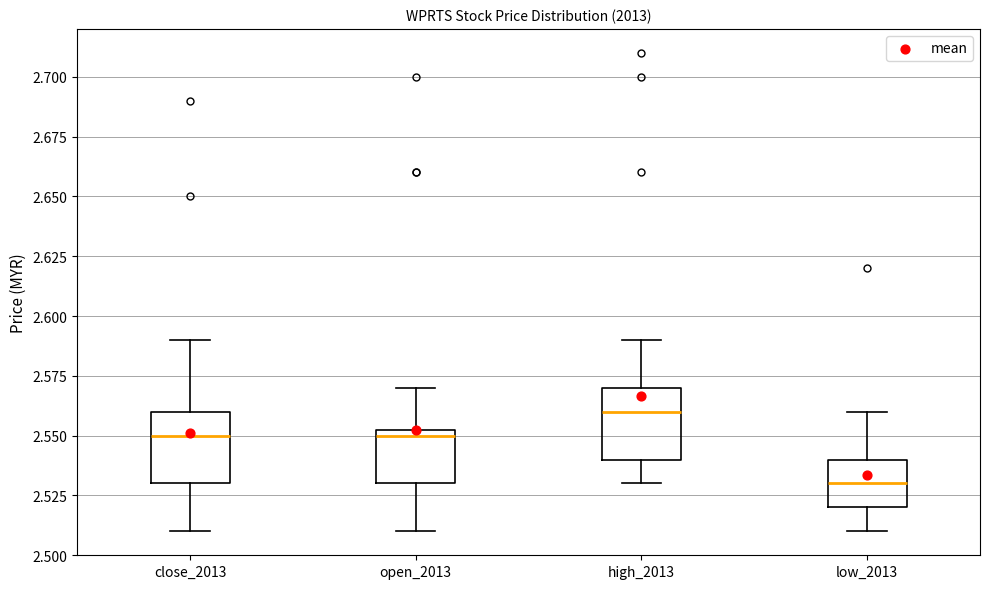

Which box has the lowest median line?

low_2013